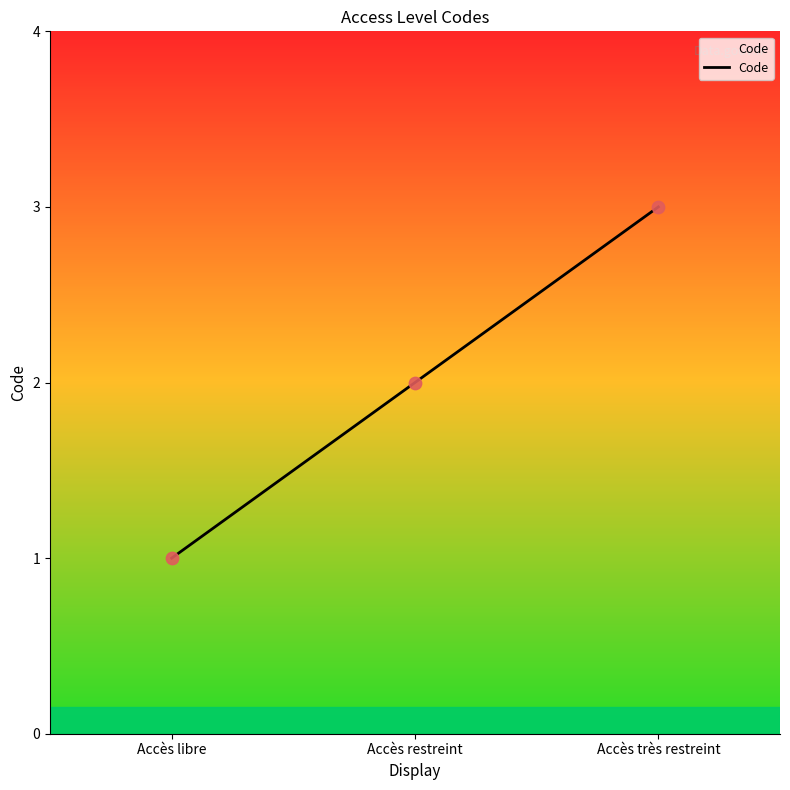

What is the change in value from Accès libre to Accès très restreint?

+2